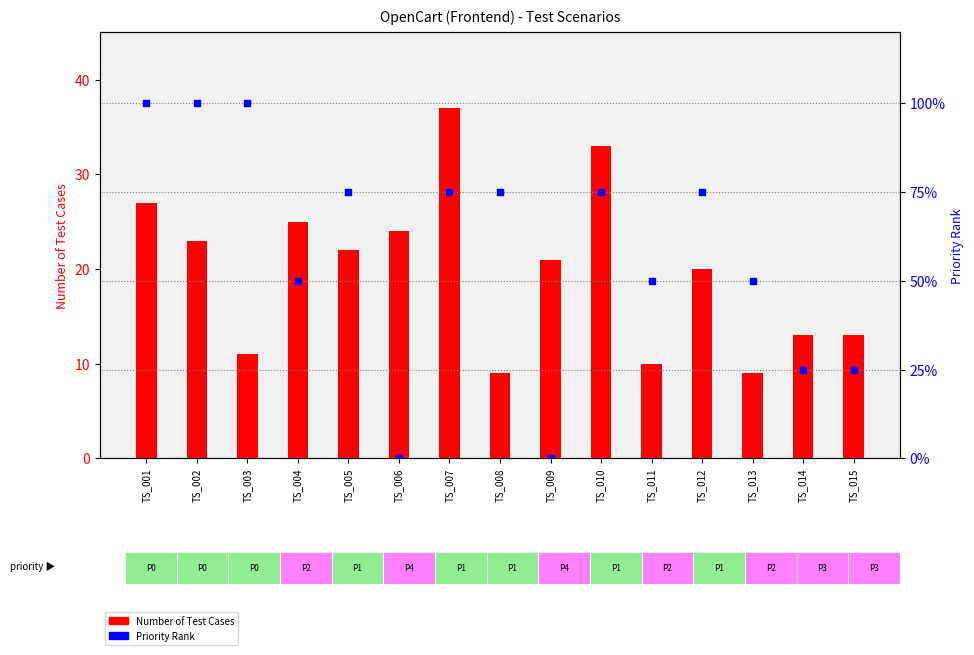

What are all the series names shown in the legend?

Number of Test Cases, Priority Rank